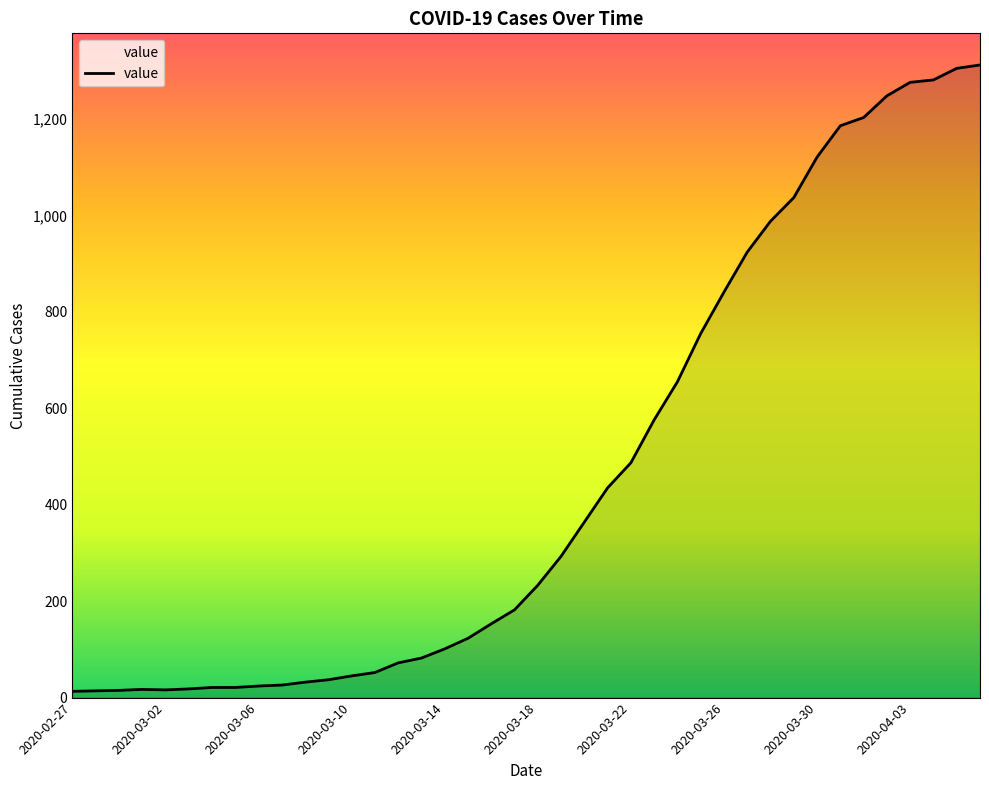

What is the smallest value displayed?

13